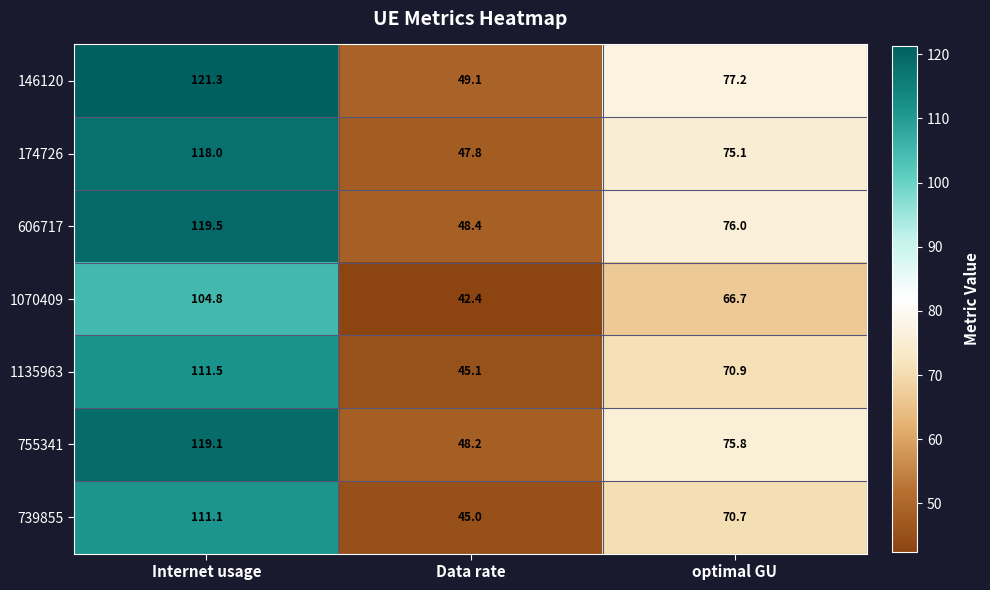

What is the spread (max minus min) of values at Data rate?

6.7